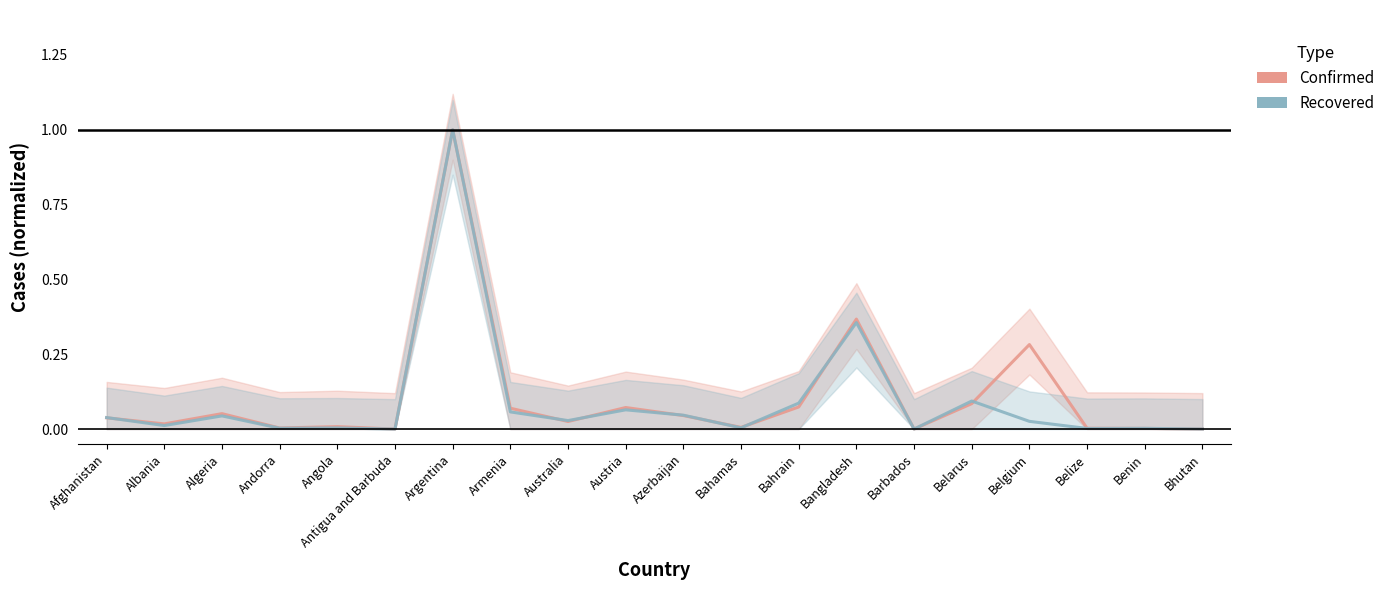

Which series has the largest range (max minus min)?

Confirmed